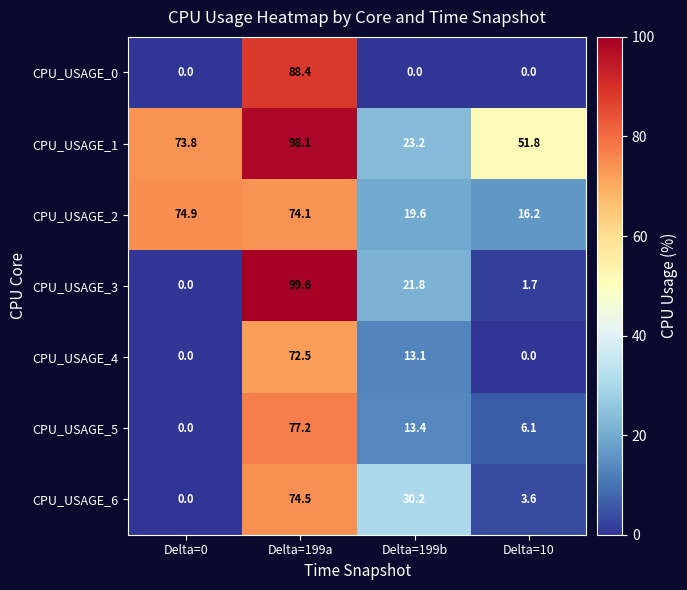

What is the difference between the CPU_USAGE_4 values at Delta=199b and Delta=199a?

59.4